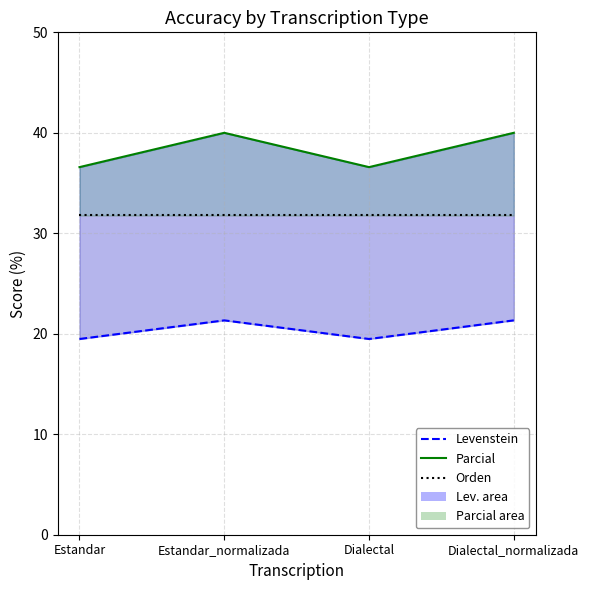

The value of Levenstein at Dialectal_normalizada is 33.5. True or false?

False